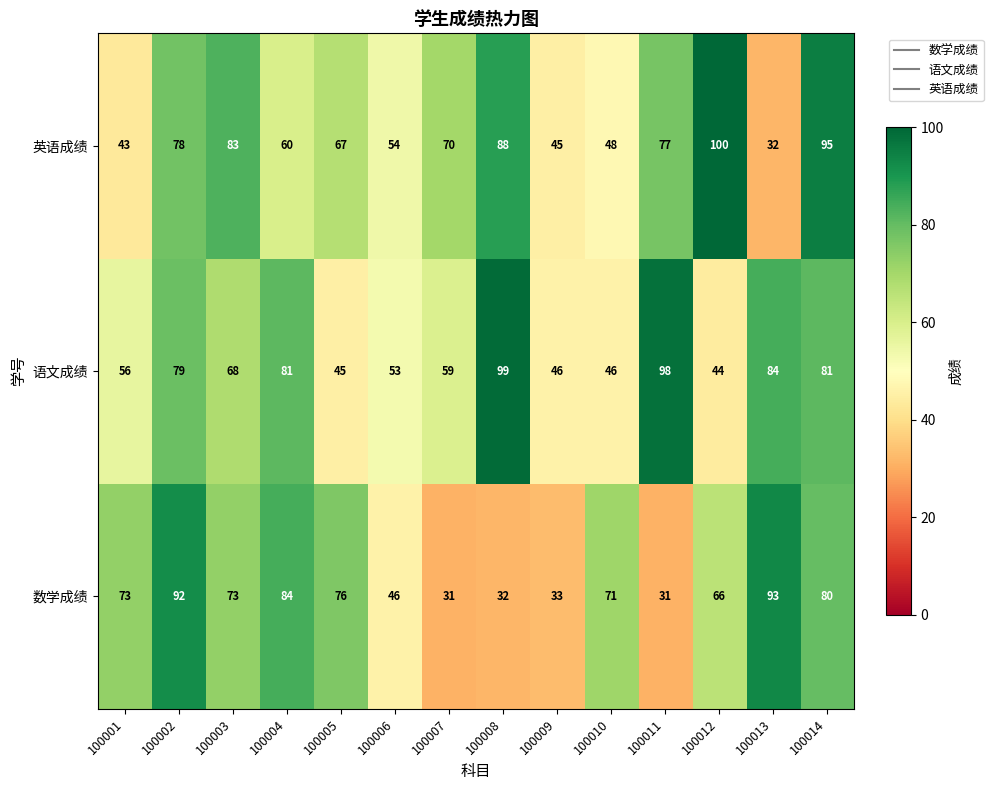

Which label corresponds to the largest value in the chart?

100012